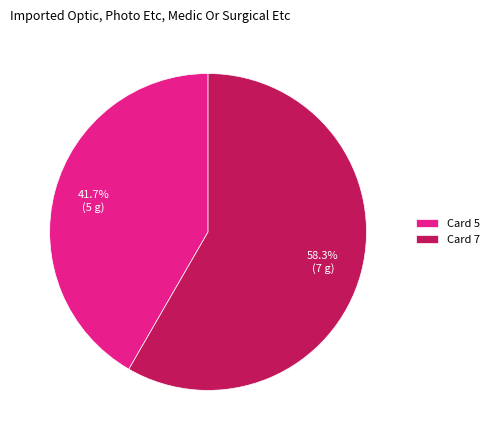

Is it true that Card 5 is 31% of the pie?

False